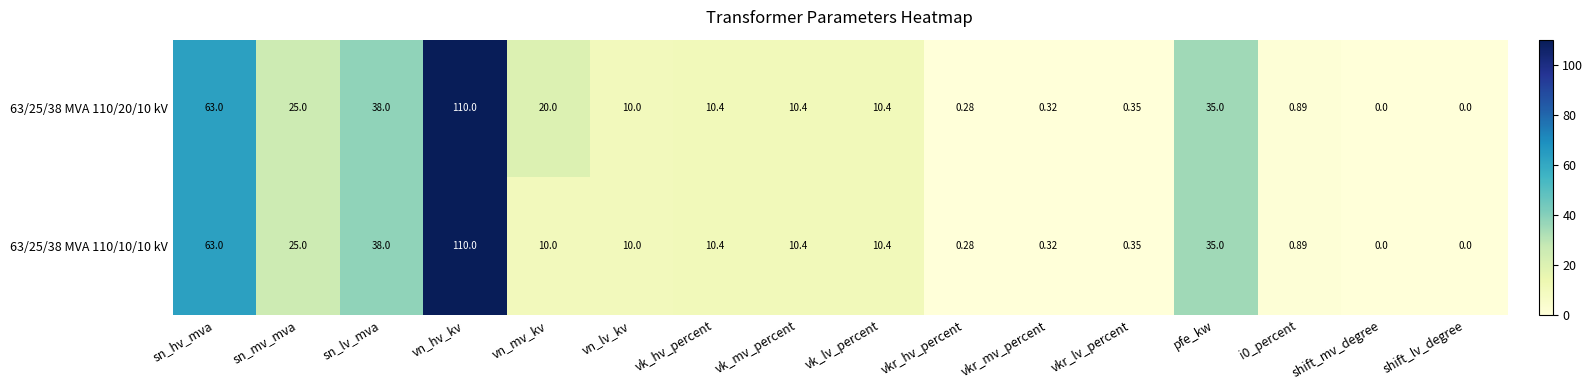

Where does the 63/25/38 MVA 110/10/10 kV series first go above 10?

sn_hv_mva